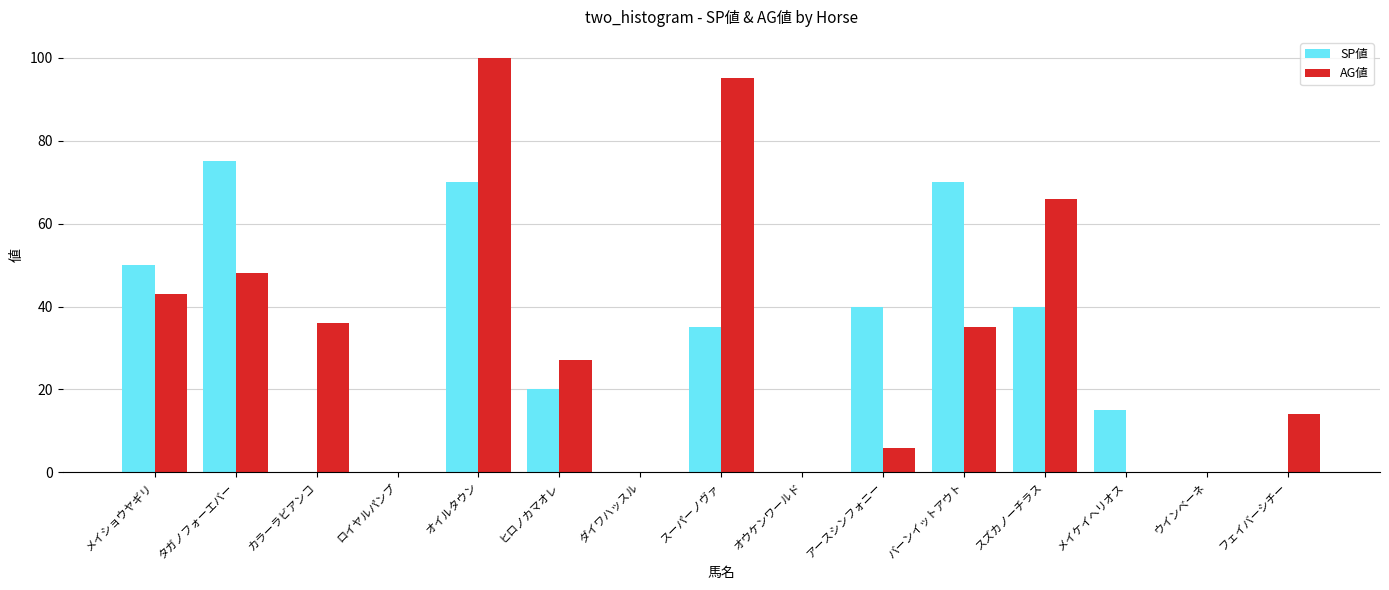

Reading left to right, extract all data points from this chart.

SP値: 50	75	0	0	70	20	0	35	0	40	70	40	15	0	0
AG値: 43	48	36	0	100	27	0	95	0	6	35	66	0	0	14